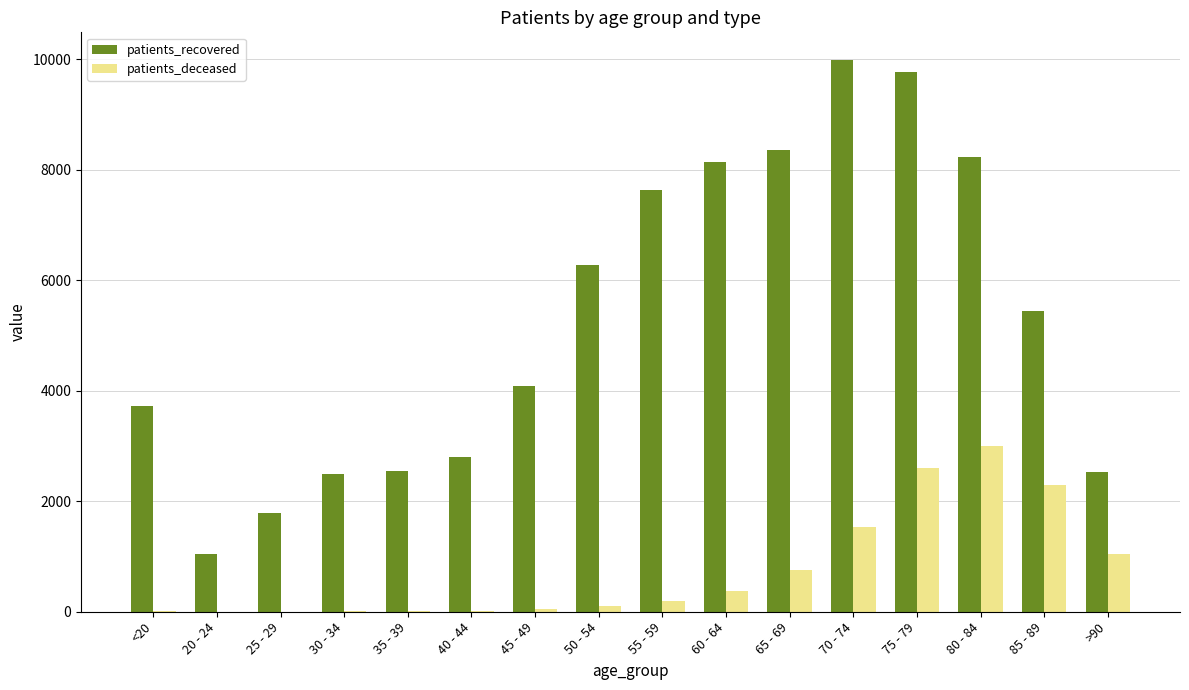

Which series has the largest range (max minus min)?

patients_recovered